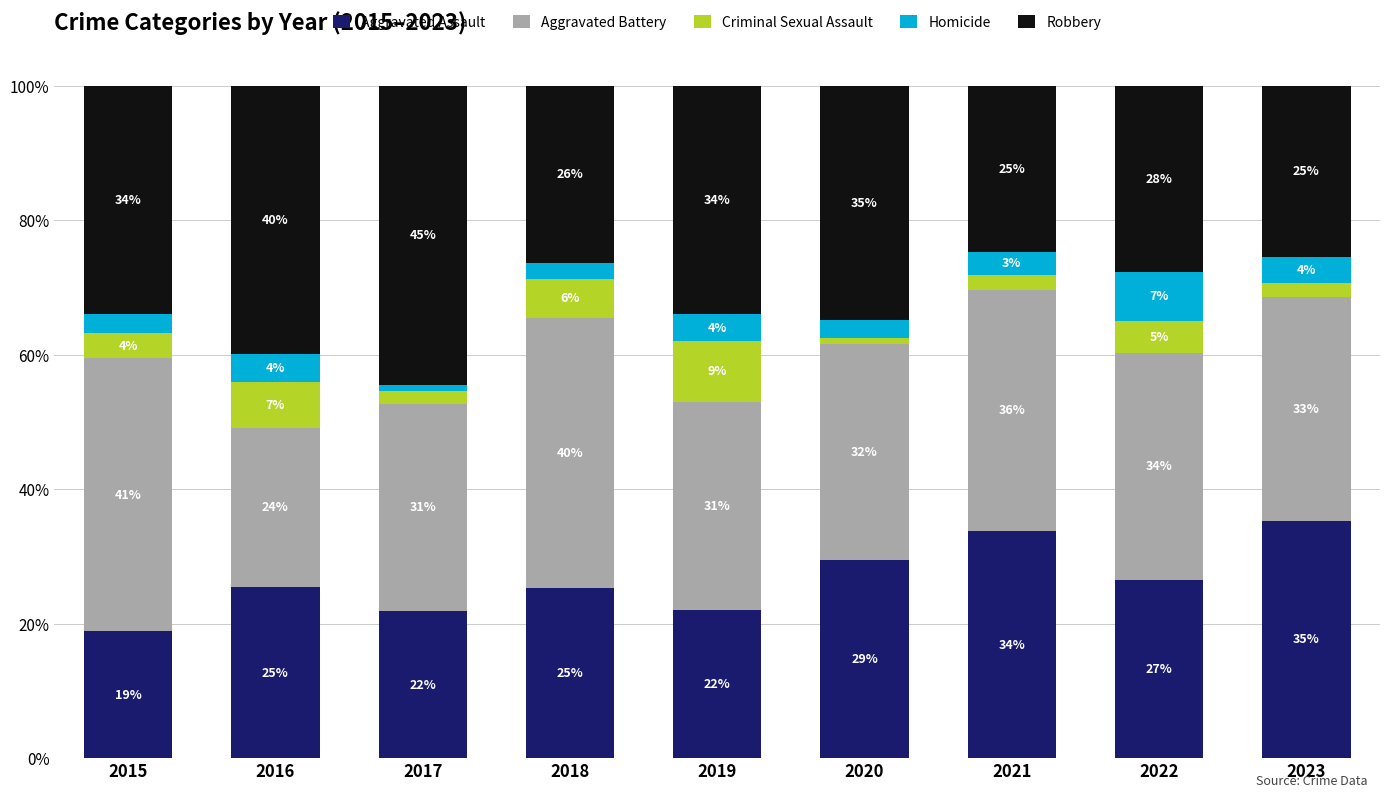

The value of Homicide at 2021 is 3.4. True or false?

True